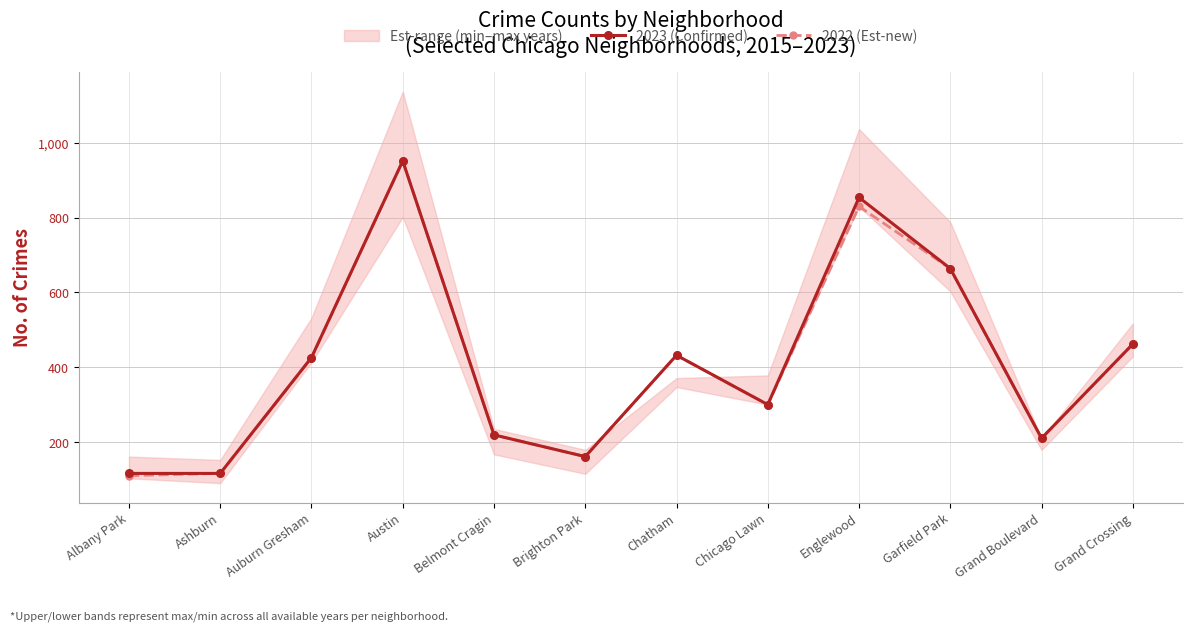

Reading left to right, list all the values displayed in this chart.

2023 (Confirmed): Albany Park=116	Ashburn=116	Auburn Gresham=426	Austin=952	Belmont Cragin=219	Brighton Park=161	Chatham=432	Chicago Lawn=300	Englewood=854	Garfield Park=664	Grand Boulevard=210	Grand Crossing=462
2022 (Est-new): Albany Park=110	Ashburn=116	Auburn Gresham=425	Austin=952	Belmont Cragin=219	Brighton Park=161	Chatham=432	Chicago Lawn=300	Englewood=830	Garfield Park=664	Grand Boulevard=210	Grand Crossing=462